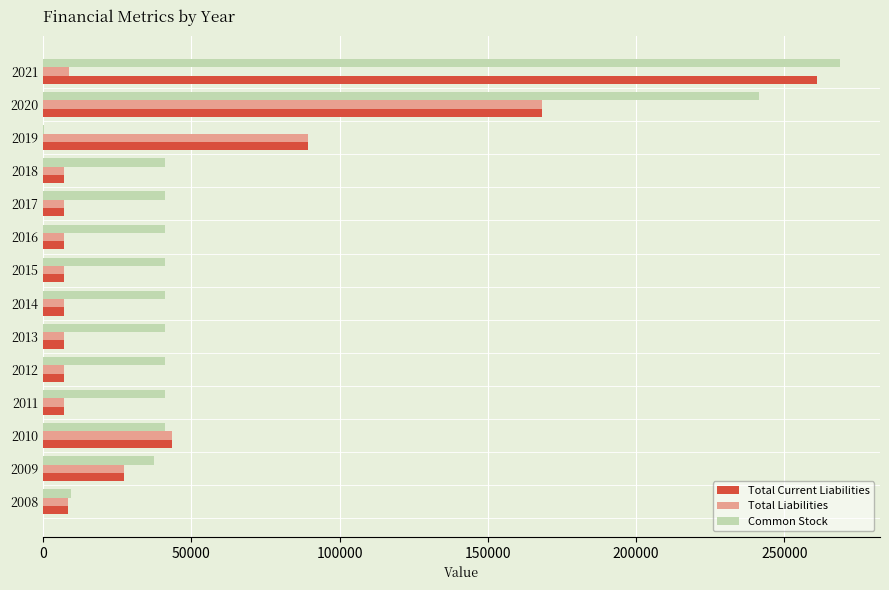

Is the value of Total Current Liabilities at 2017 greater than the value of Common Stock at 2015?

No